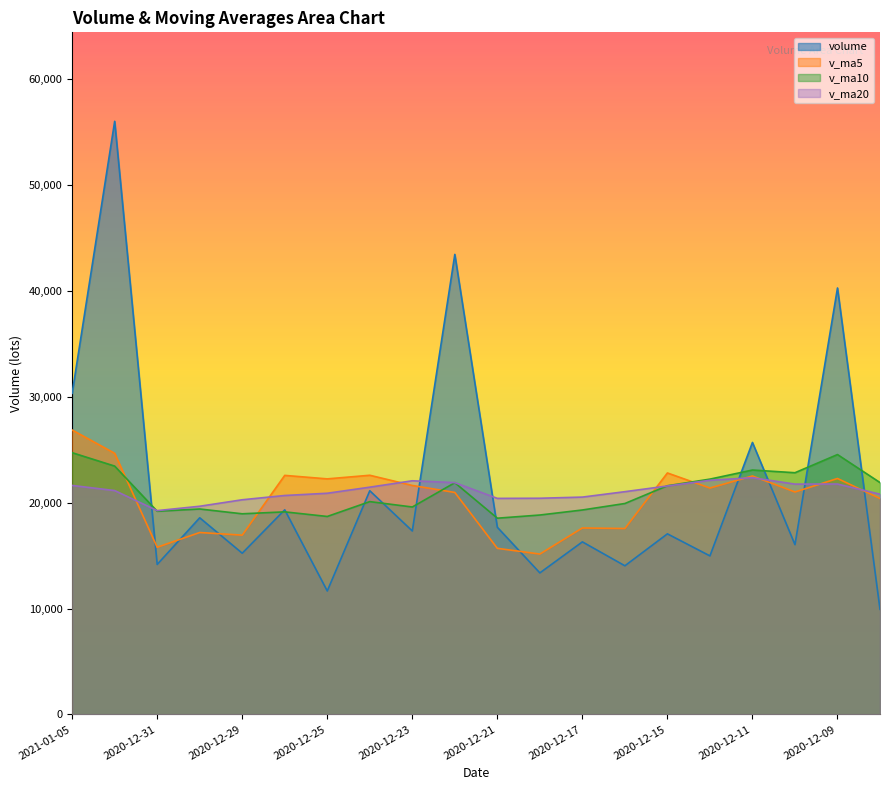

How many lines are shown in the chart?

4